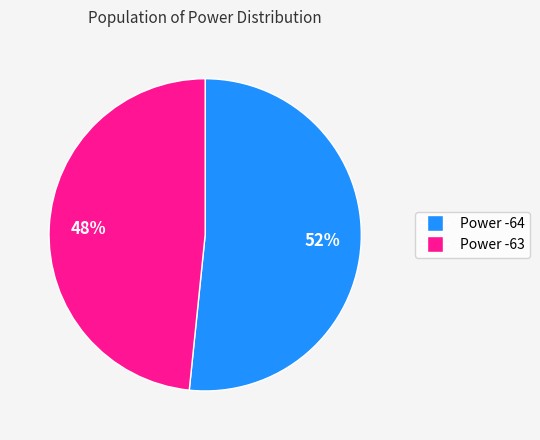

To the nearest percent, what is the average slice percentage?

50%